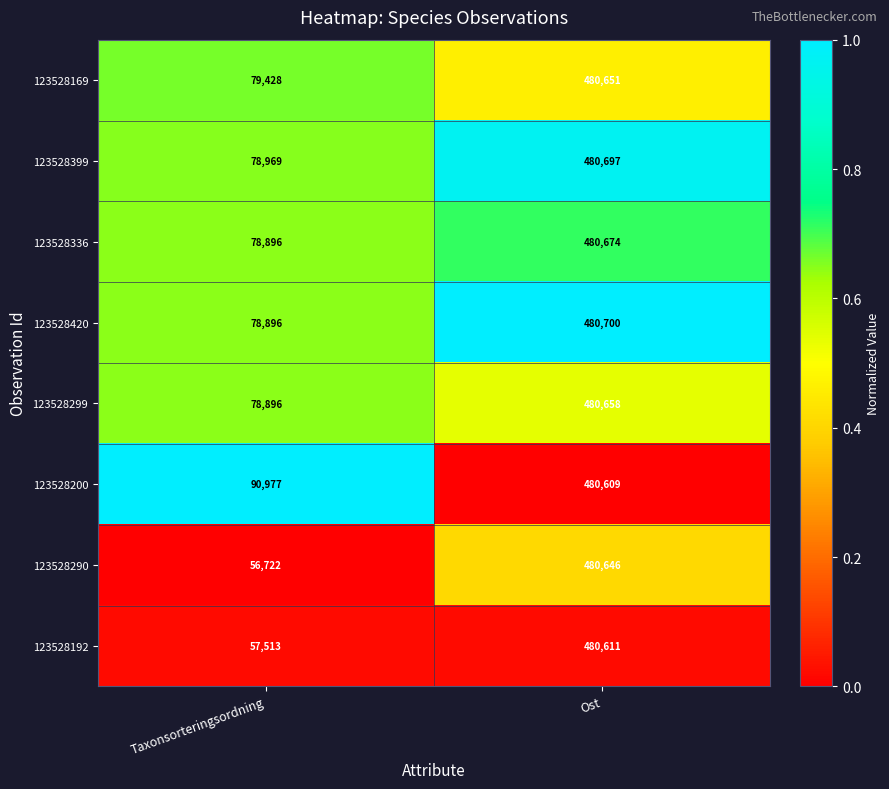

Which series has the widest spread of values?

123528290